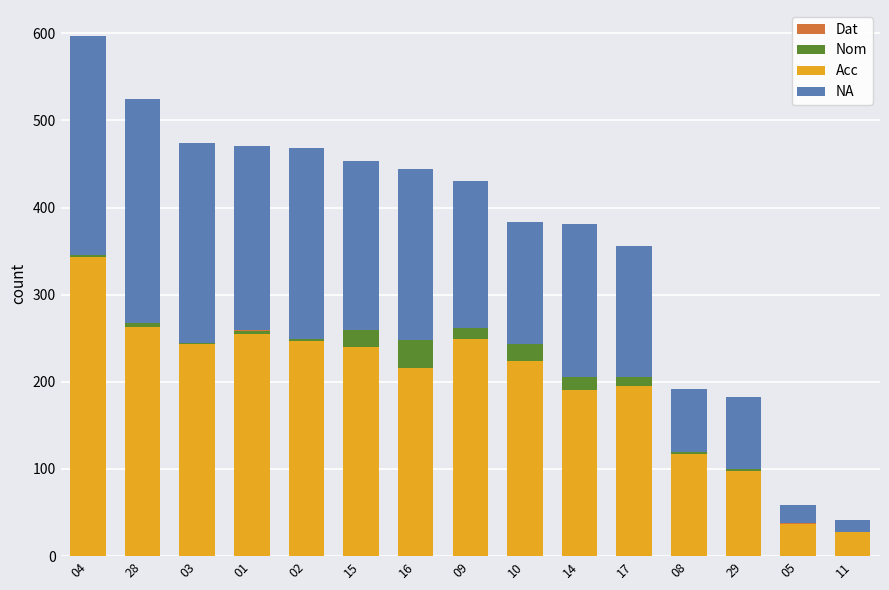

How many distinct data groups are displayed?

4